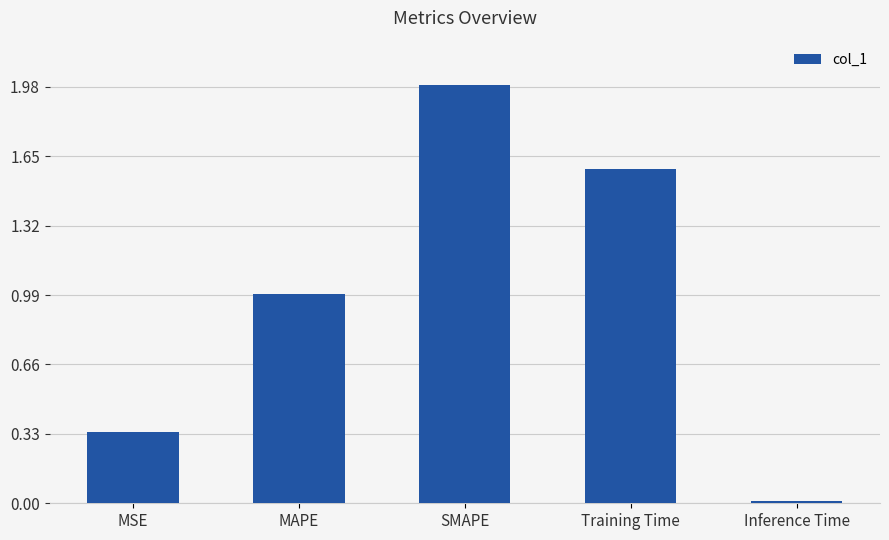

What is the label of the 5th bar from the right?

MSE